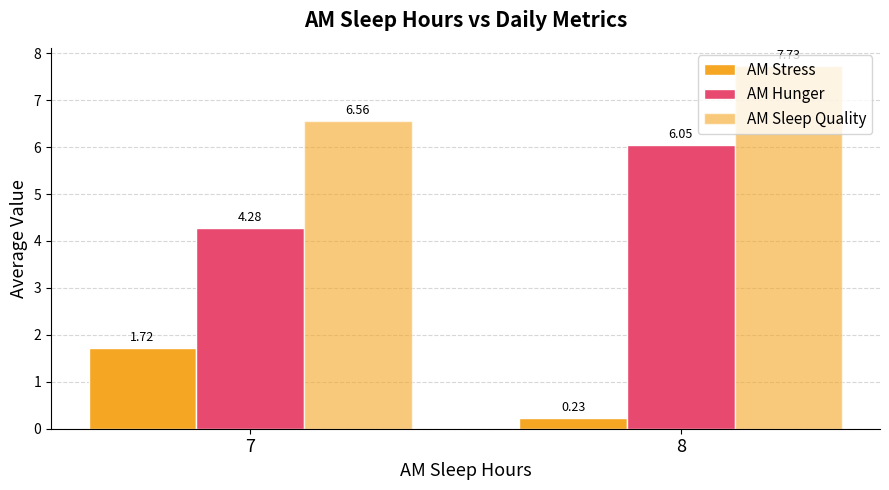

Which series has the largest total across all categories?

AM Sleep Quality